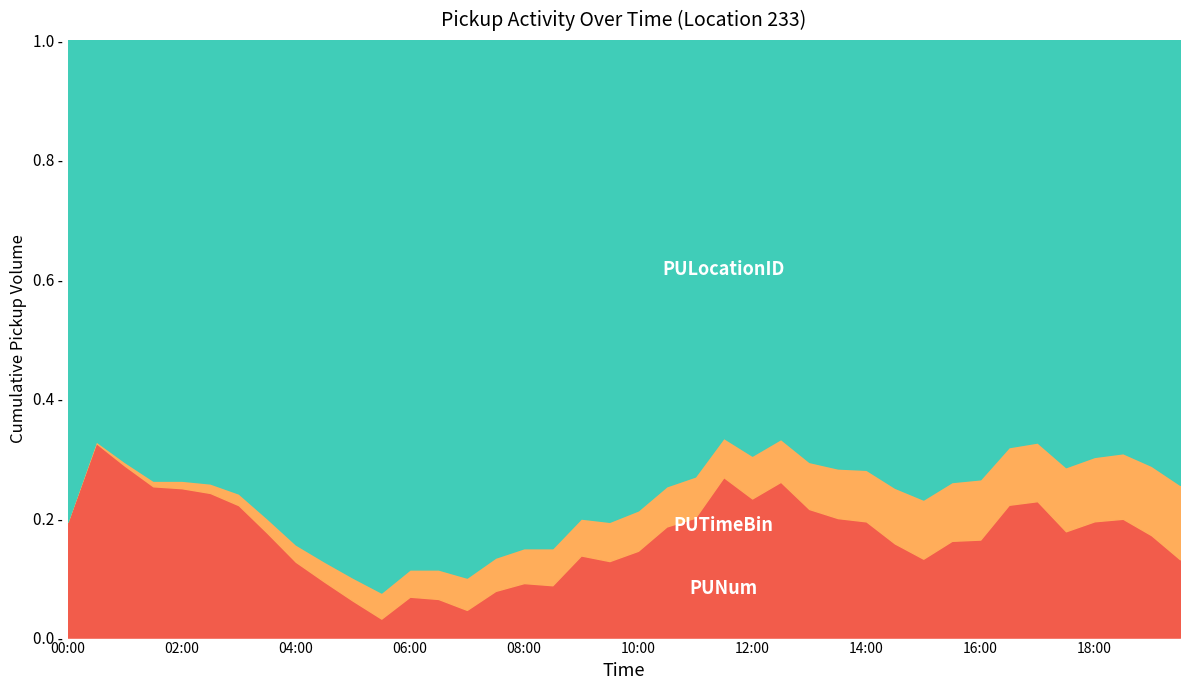

Read the PUNum value at 08:30.

24